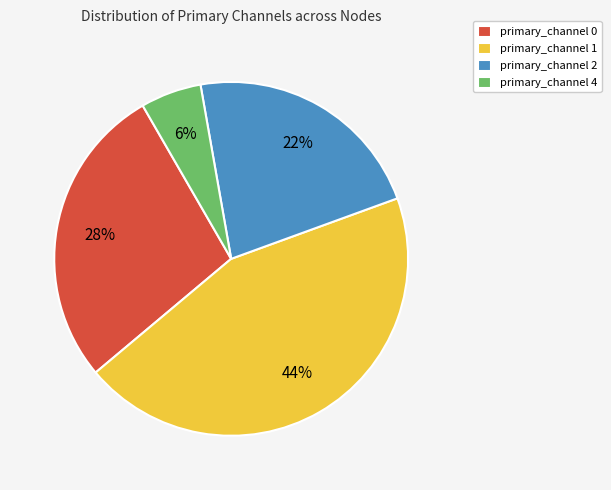

Which has a higher value, primary_channel 2 or primary_channel 1?

primary_channel 1